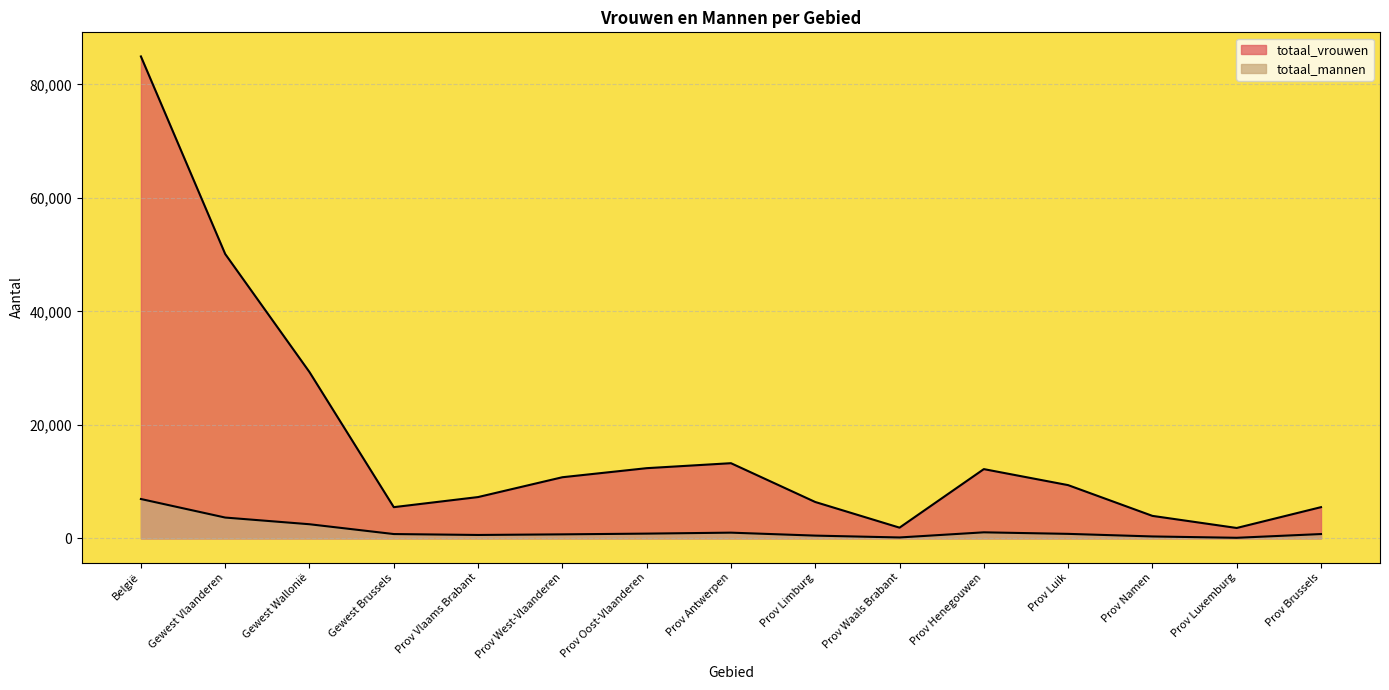

In totaal_mannen, how many points are higher than both neighbors (excluding endpoints)?

2